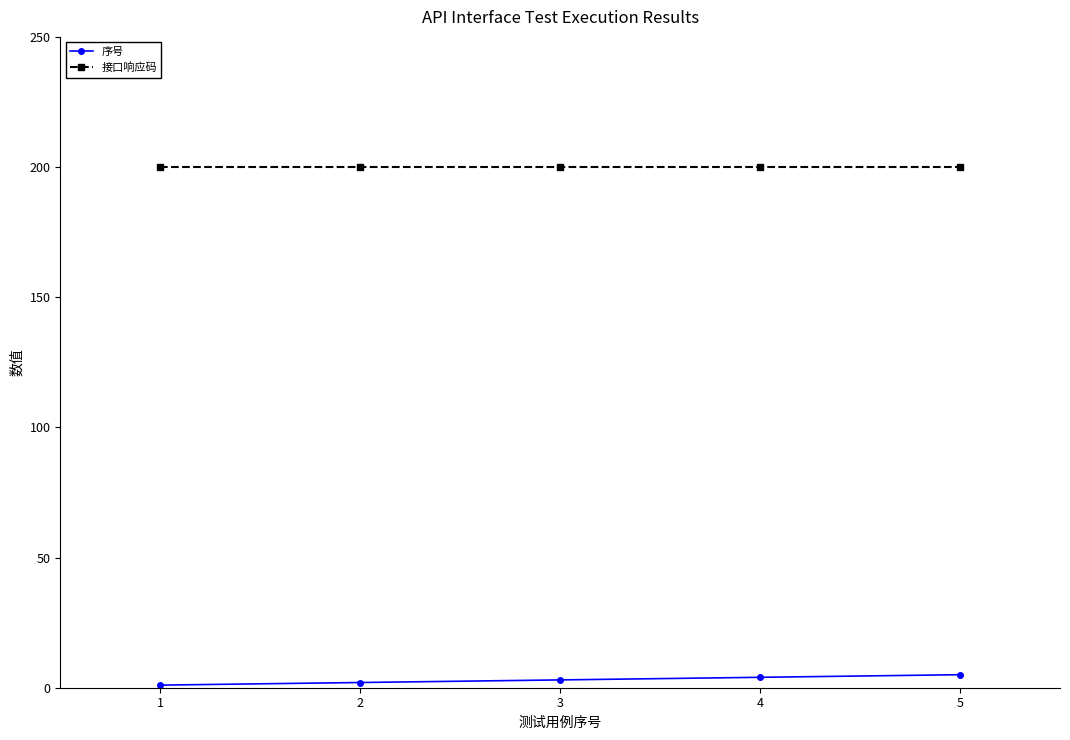

What is the maximum value shown in the chart?

200